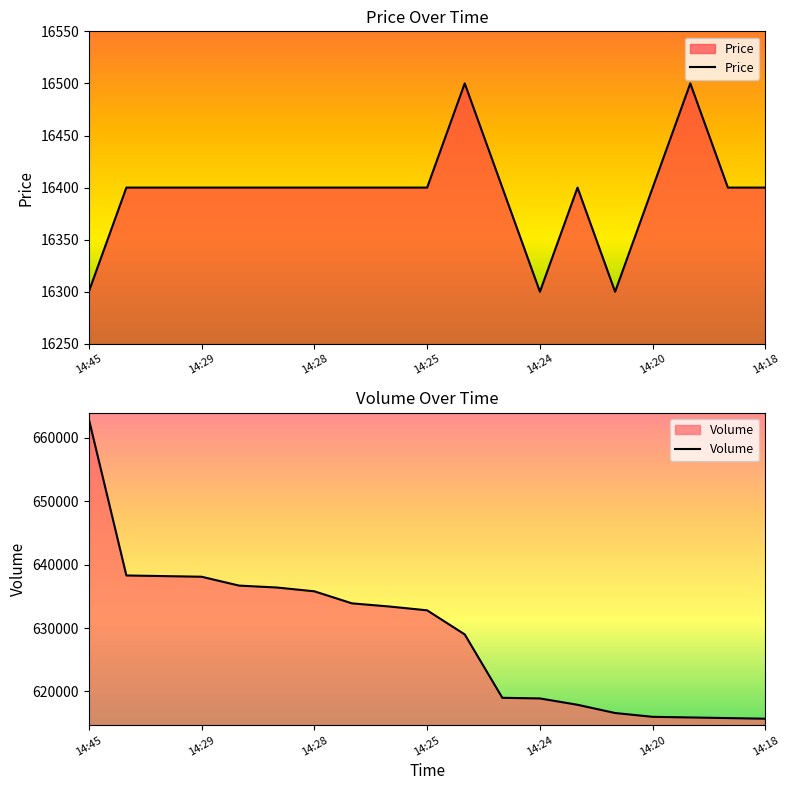

The value of Price at 14:20 is 16400. True or false?

True